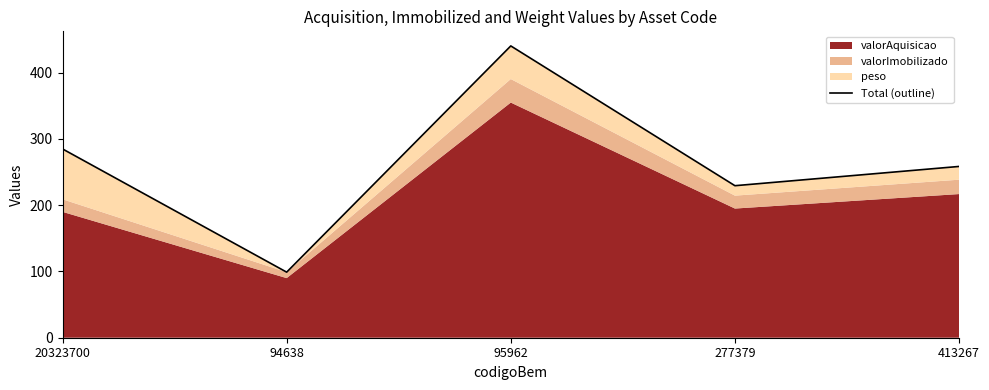

At which category does the chart reach its peak across all series?

95962